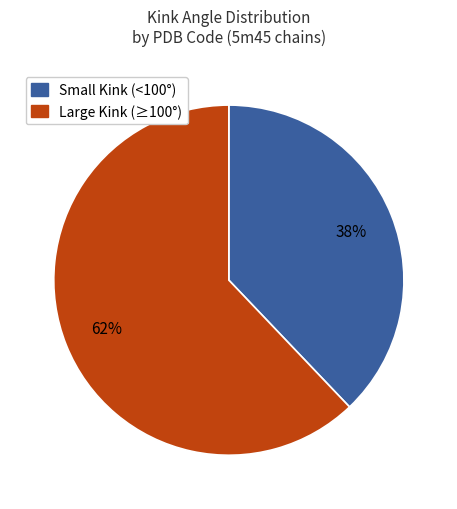

Does any single category account for the majority?

Yes